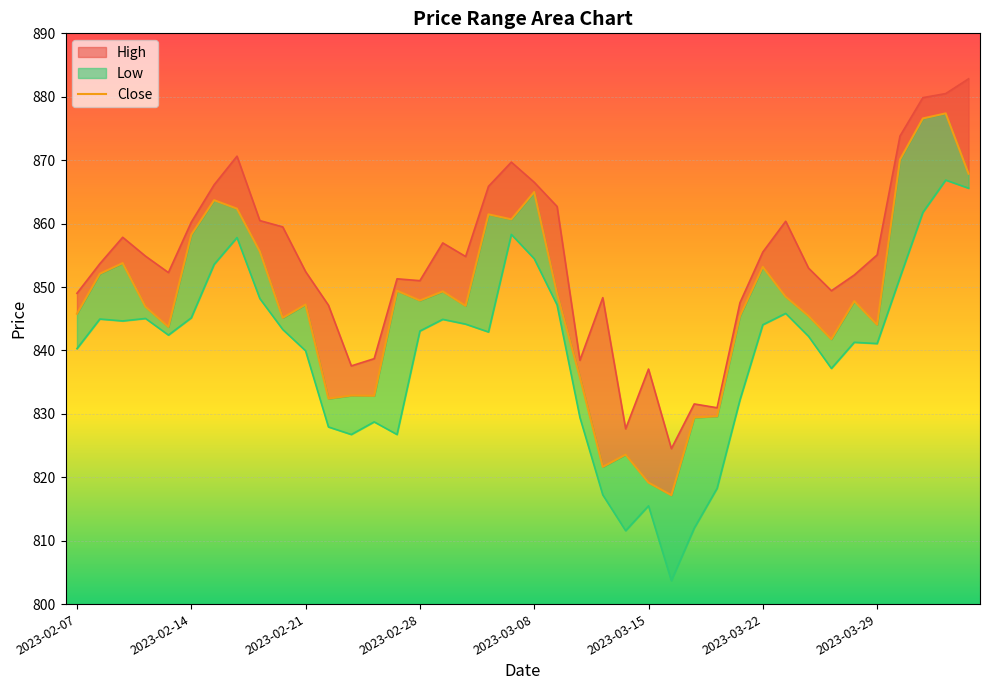

Between 21 and 20, which is larger?

20